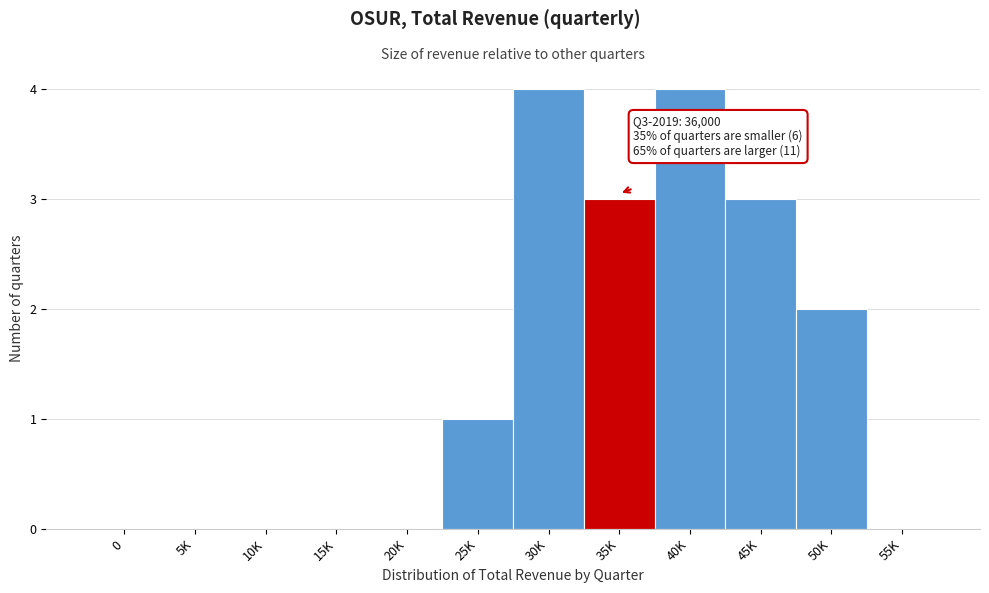

Reading left to right, extract all data points from this chart.

0=0	5K=0	10K=0	15K=0	20K=0	25K=1	30K=4	35K=3	40K=4	45K=3	50K=2	55K=0